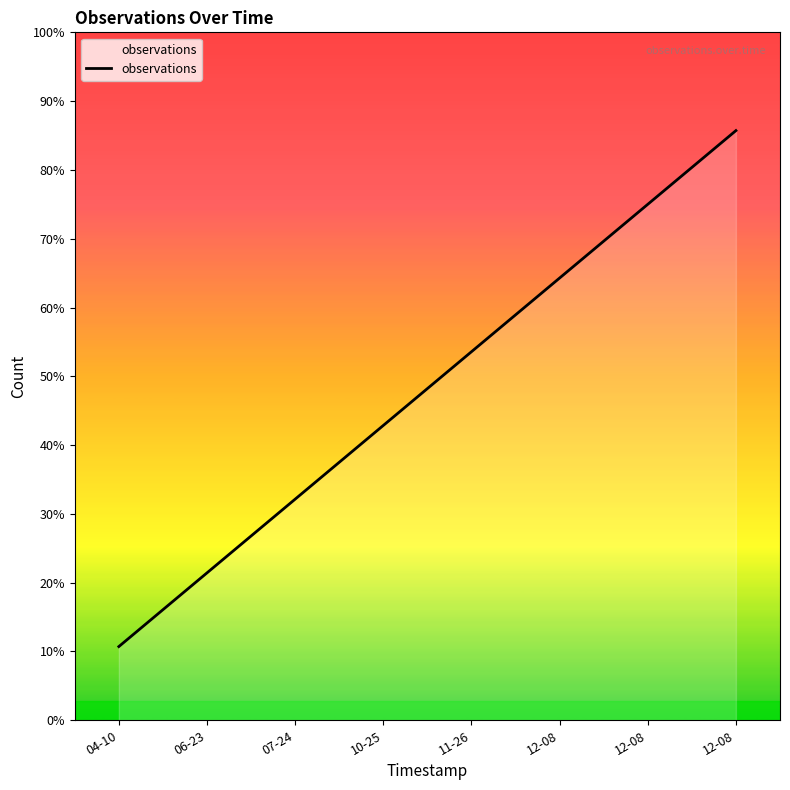

Does the chart display data point markers on the line(s)?

No